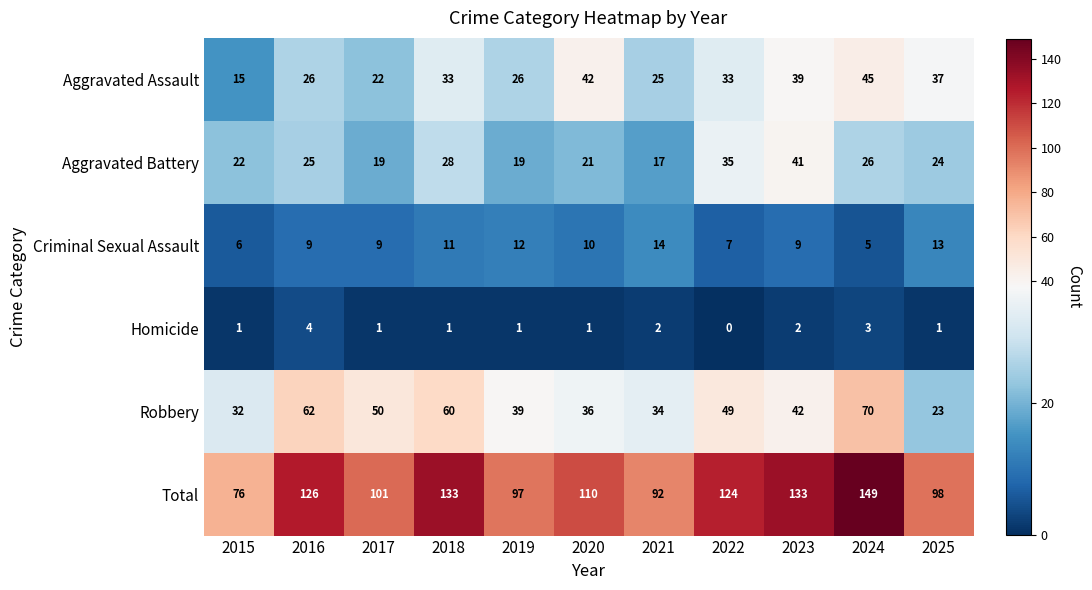

At how many categories does at least one series exceed 73?

11